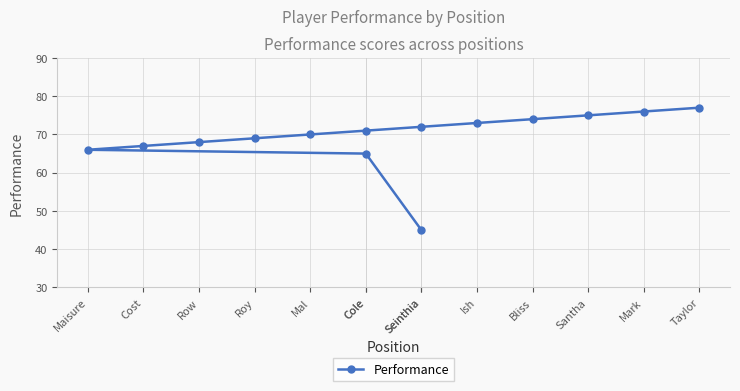

What is the change in value from Cole to Cole?

+6